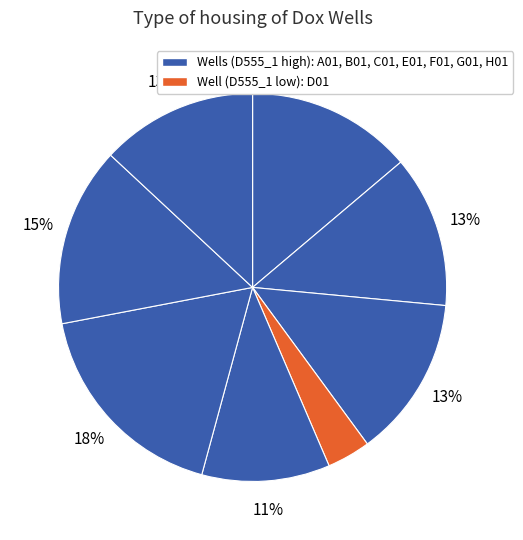

How many slices are in this pie chart?

8